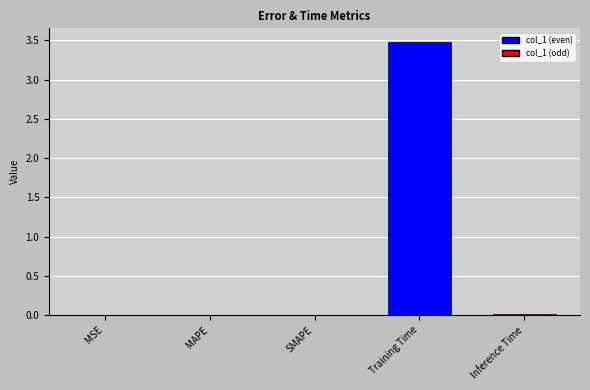

What is the sum of all values?

3.5